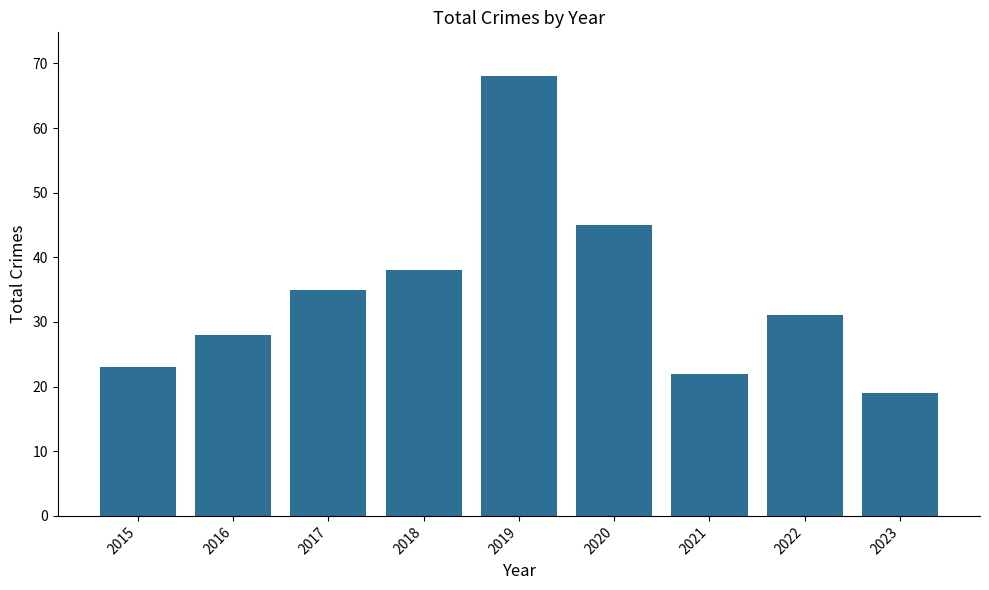

How many categories are shown in the chart?

9